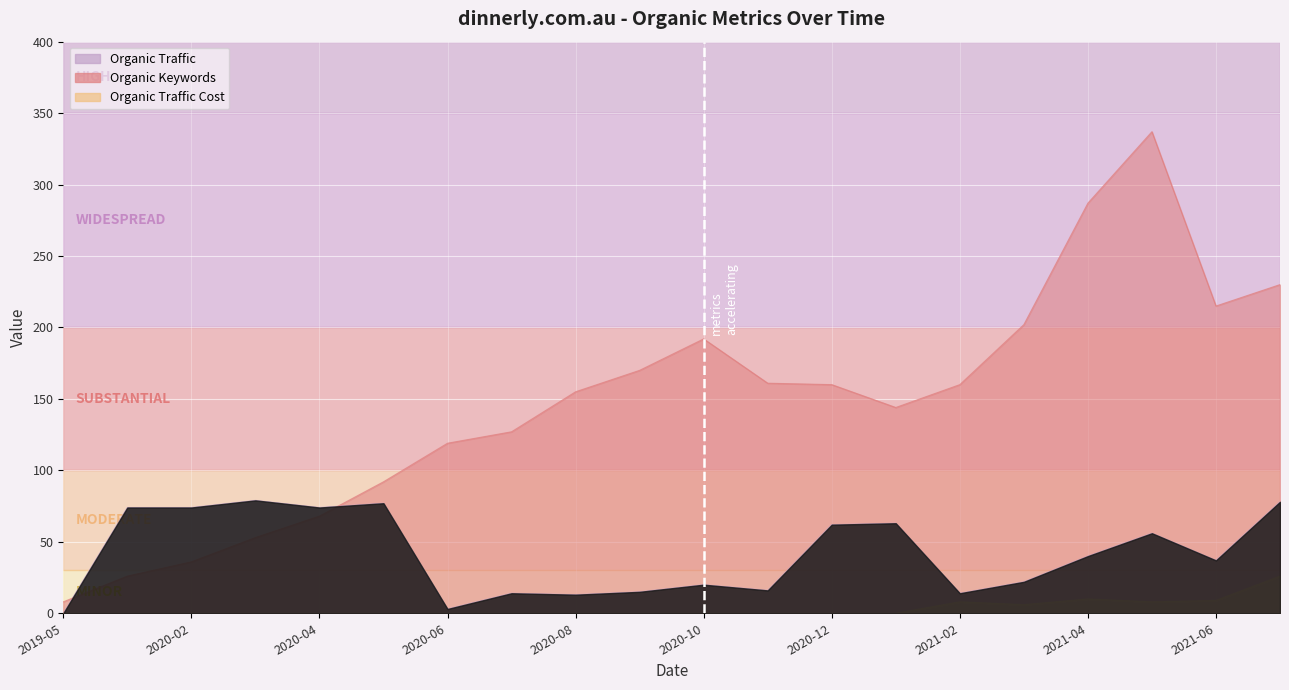

In Organic Traffic Cost, how many points are higher than both neighbors (excluding endpoints)?

2